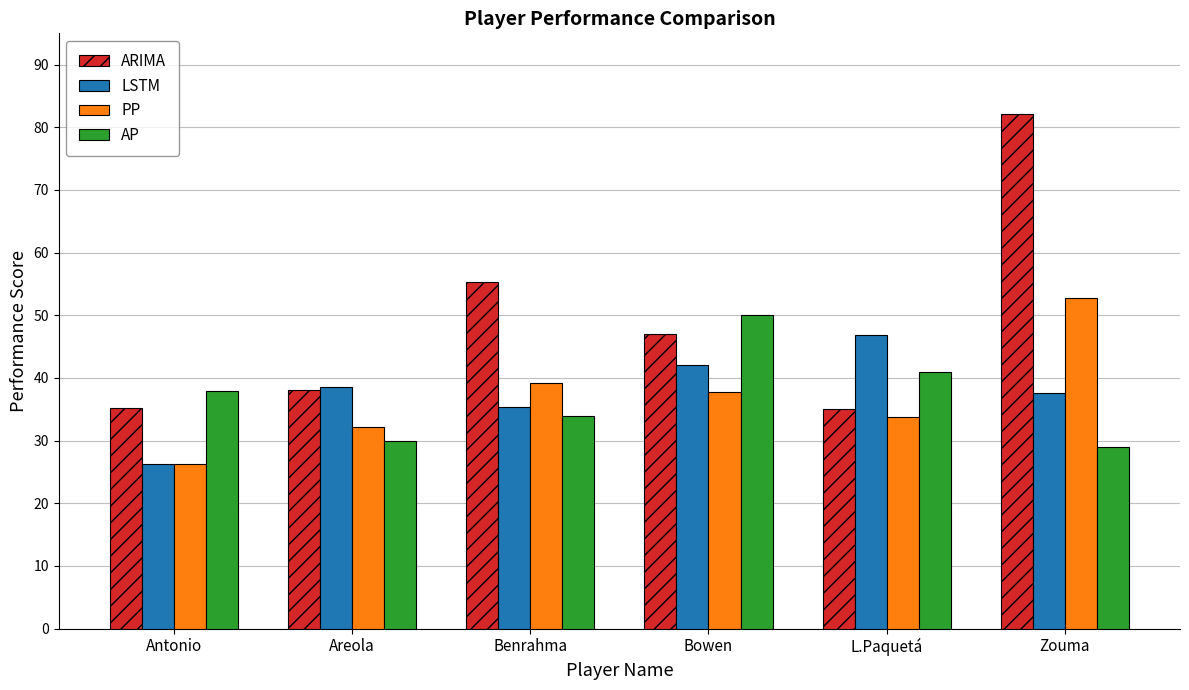

Between Bowen and L.Paquetá, which series saw the biggest shift?

ARIMA